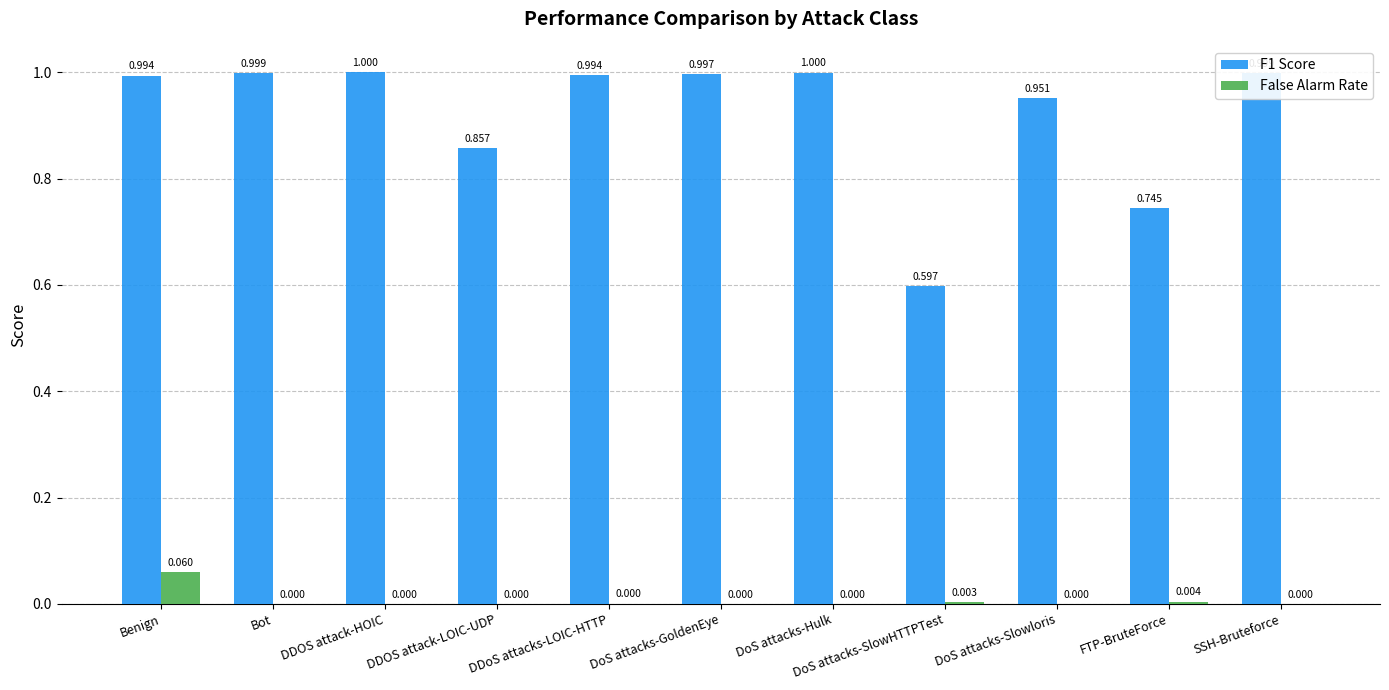

Is the value of False Alarm Rate at Bot greater than the value of F1 Score at DoS attacks-GoldenEye?

No